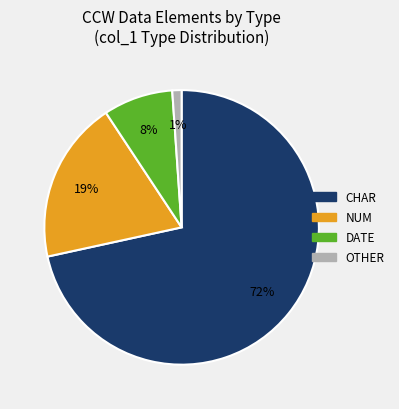

How many segments does this pie chart have?

4